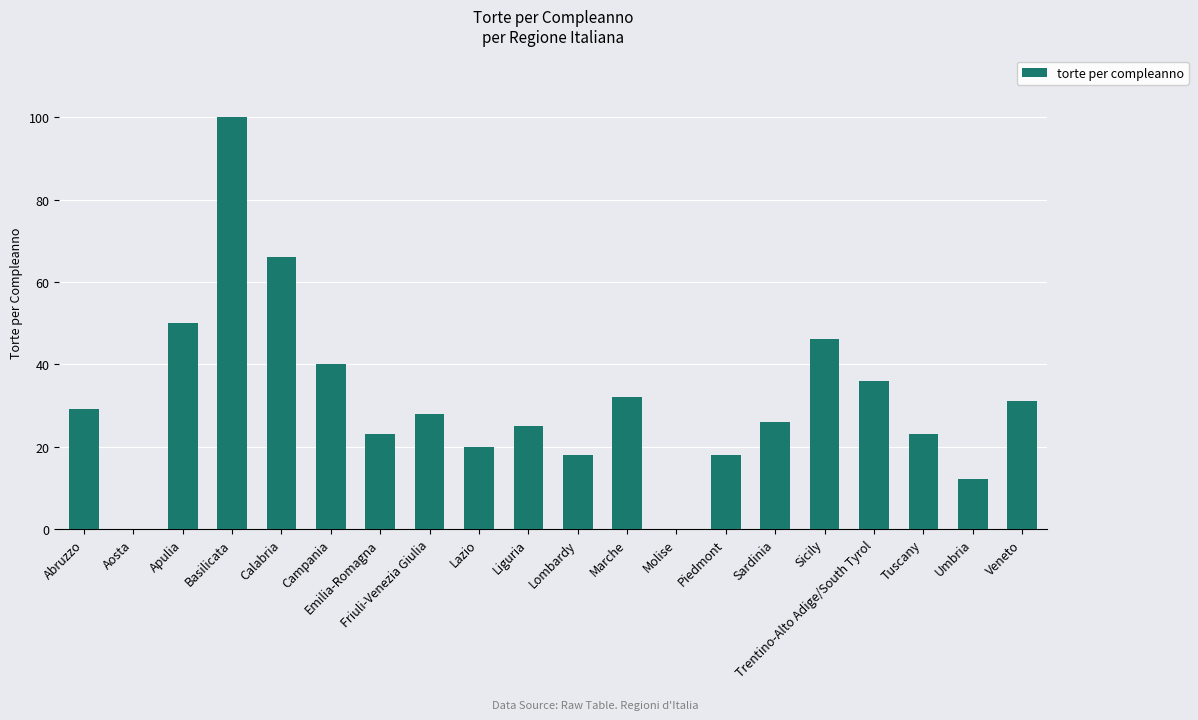

What is the sum of all values?

623